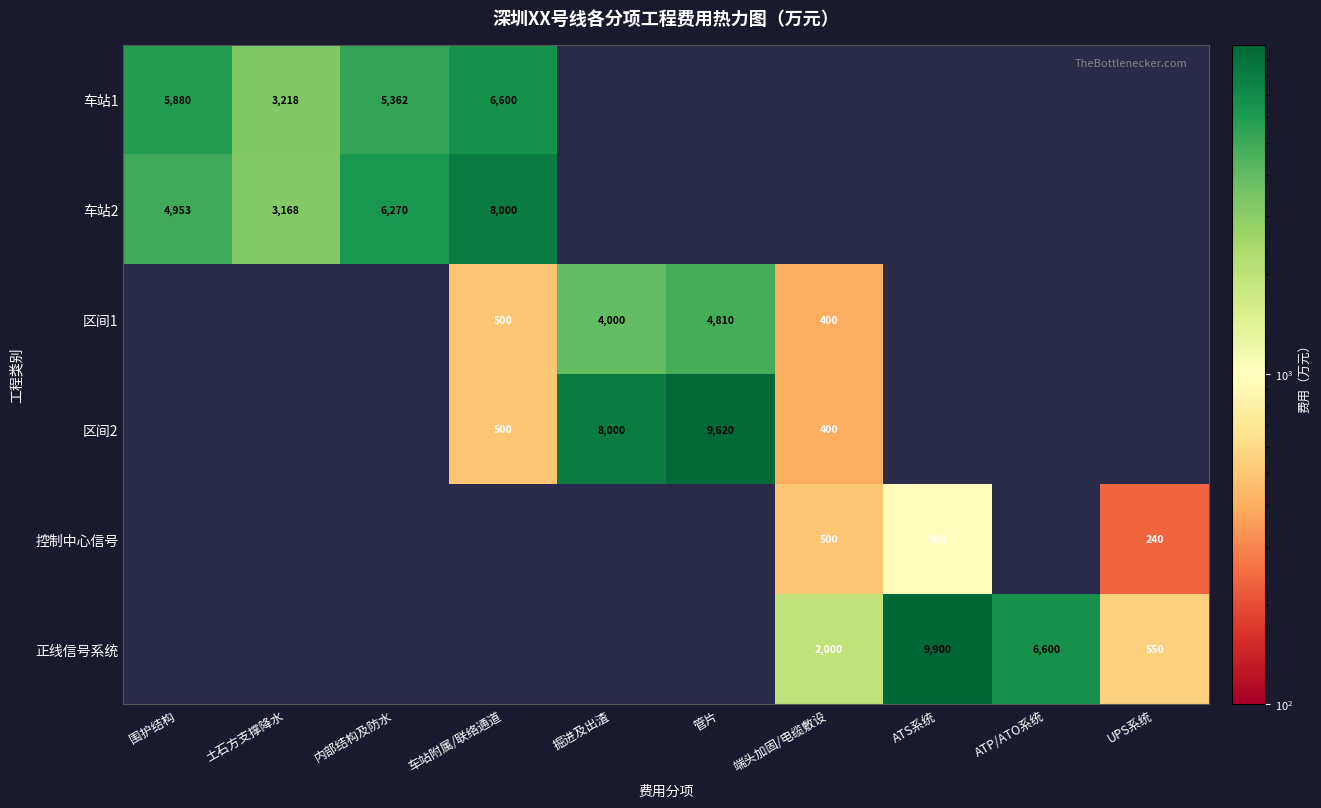

True or false: 区间2 has a value of 11003 at 掘进及出渣.

False